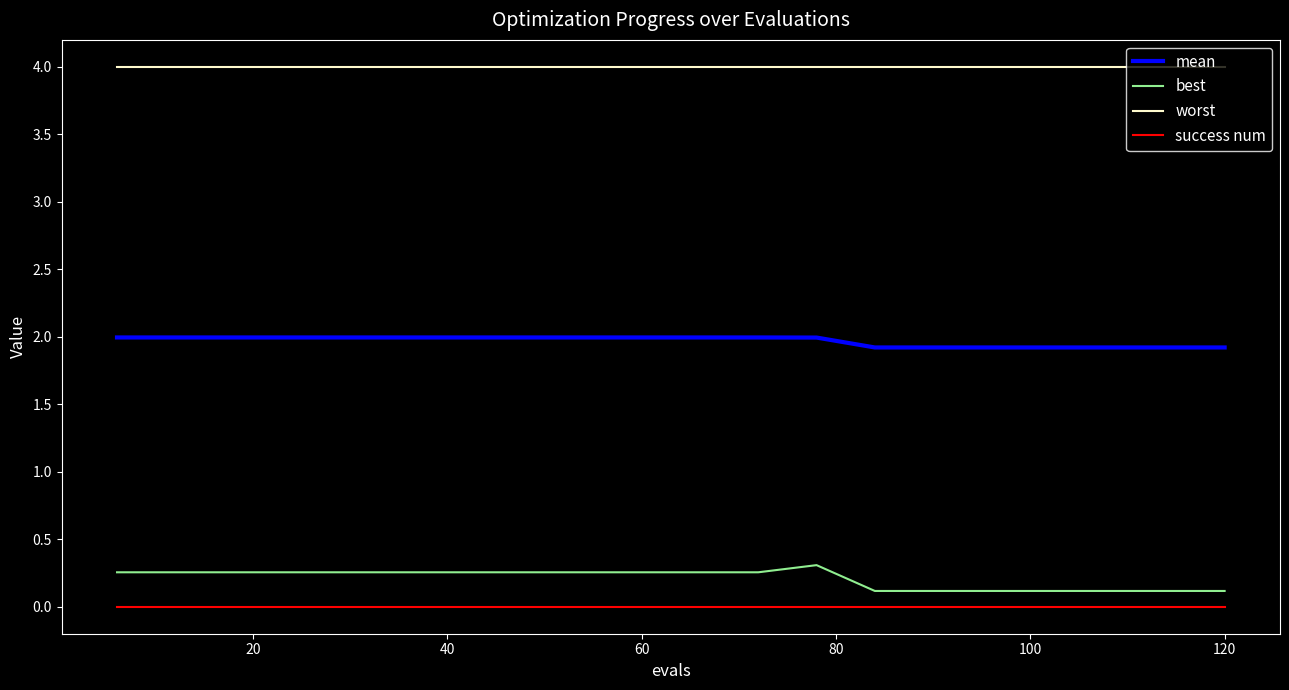

True or false: success num and mean intersect in this chart.

False